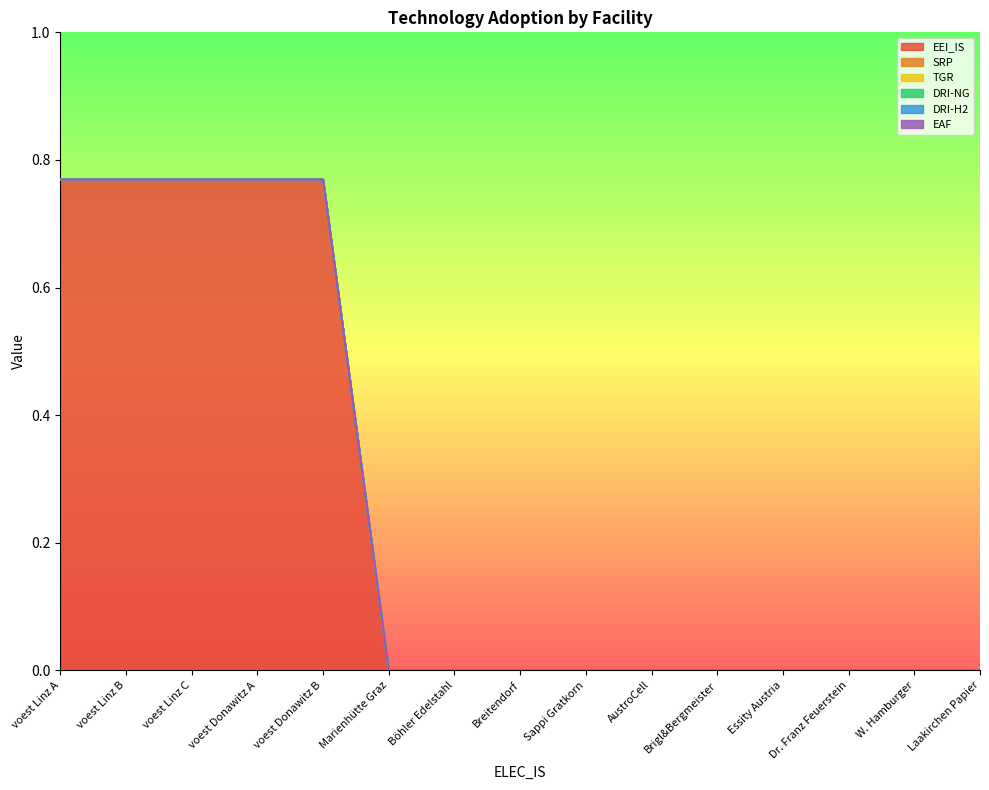

What are all the series names shown in the legend?

EEI_IS, SRP, TGR, DRI-NG, DRI-H2, EAF